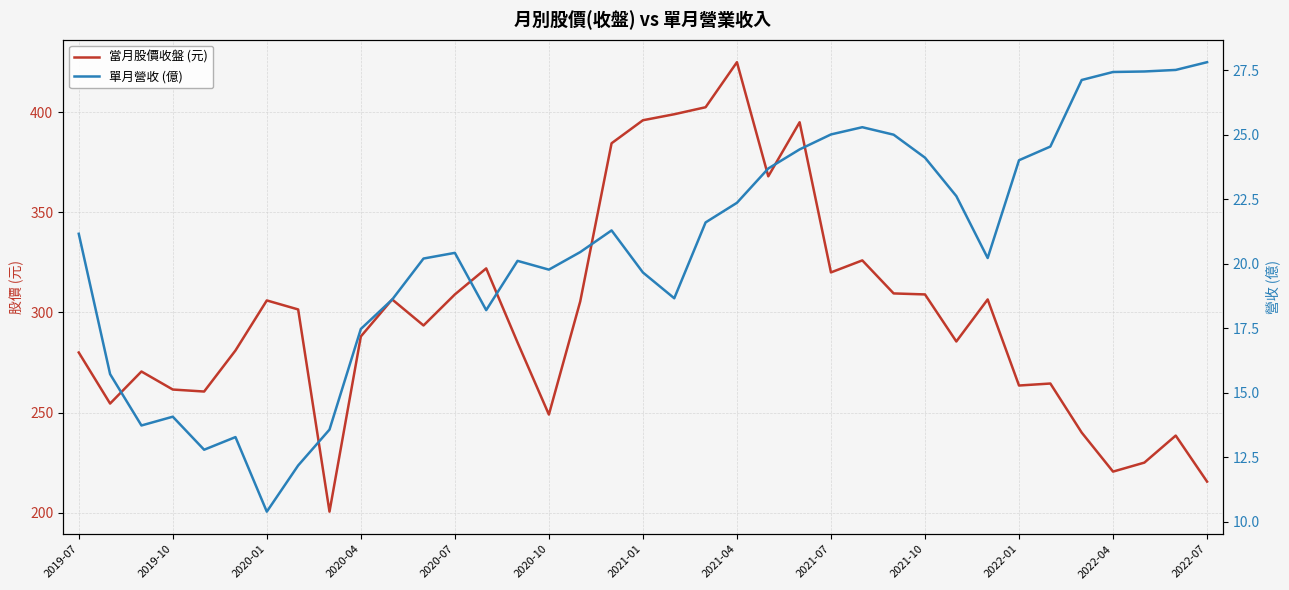

Between 28 and 2020-10, which is larger?

28